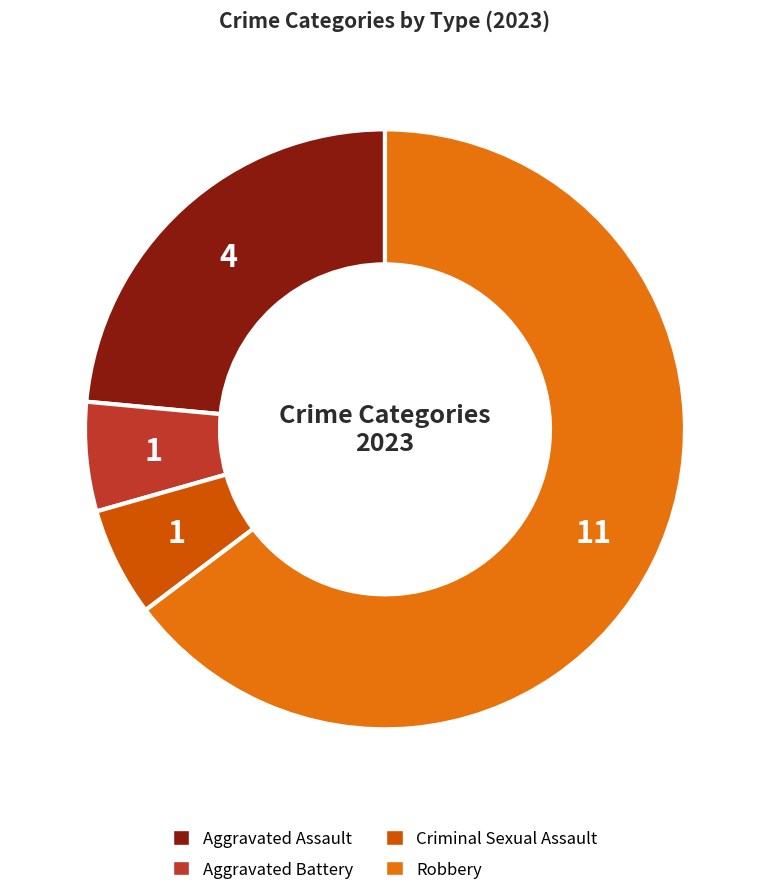

Do Aggravated Battery and Robbery together represent more than half of the pie?

Yes